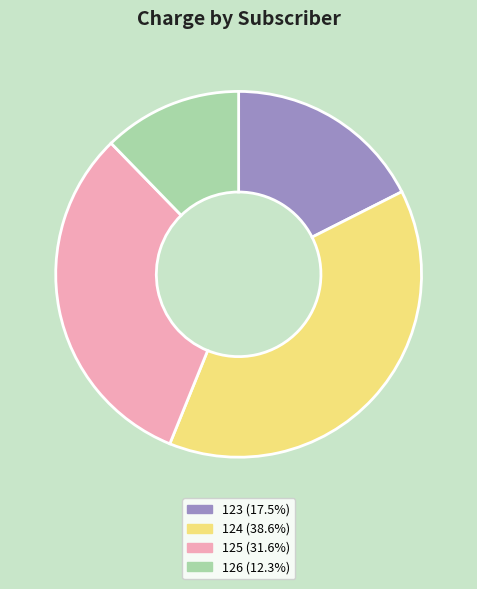

What is the ratio of the value at 123 to the value at 124?

0.5